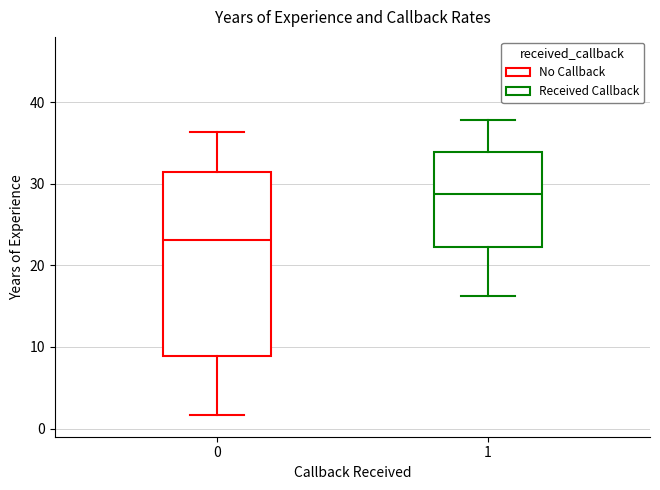

Which box has the highest median line?

1